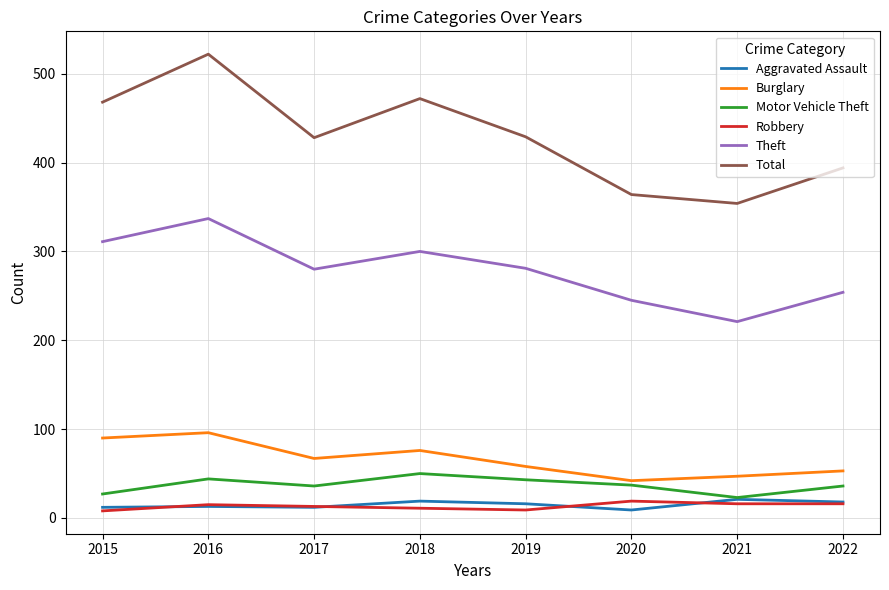

Is it true that Robbery equals 8 at 2015?

True